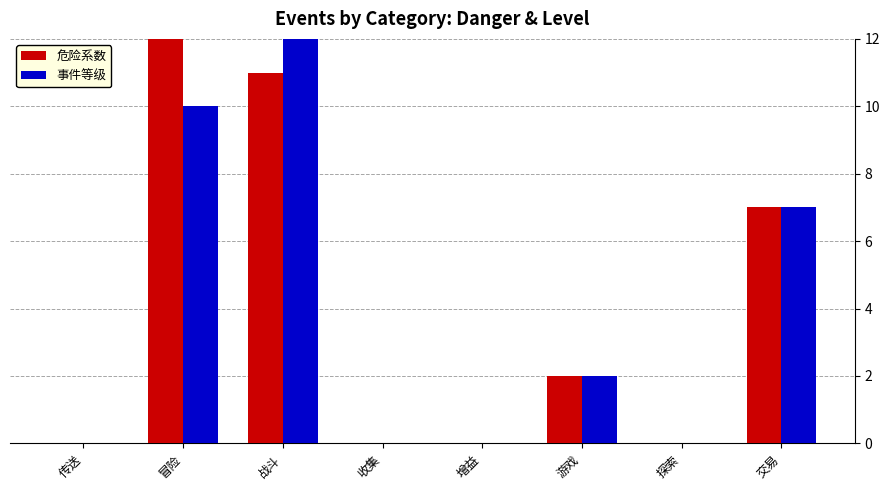

Reading left to right, what are all the values shown in this chart?

危险系数: 传送=0	冒险=14	战斗=11	收集=0	增益=0	游戏=2	探索=0	交易=7
事件等级: 传送=0	冒险=10	战斗=12	收集=0	增益=0	游戏=2	探索=0	交易=7